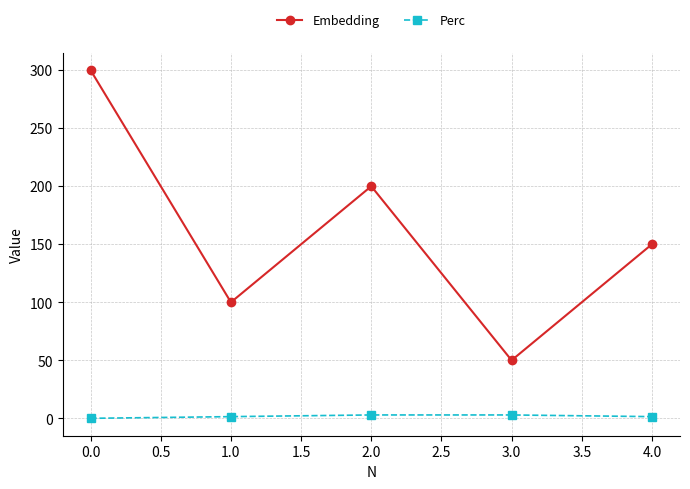

What is the difference between the second highest and minimum values in the Perc series?

2.9